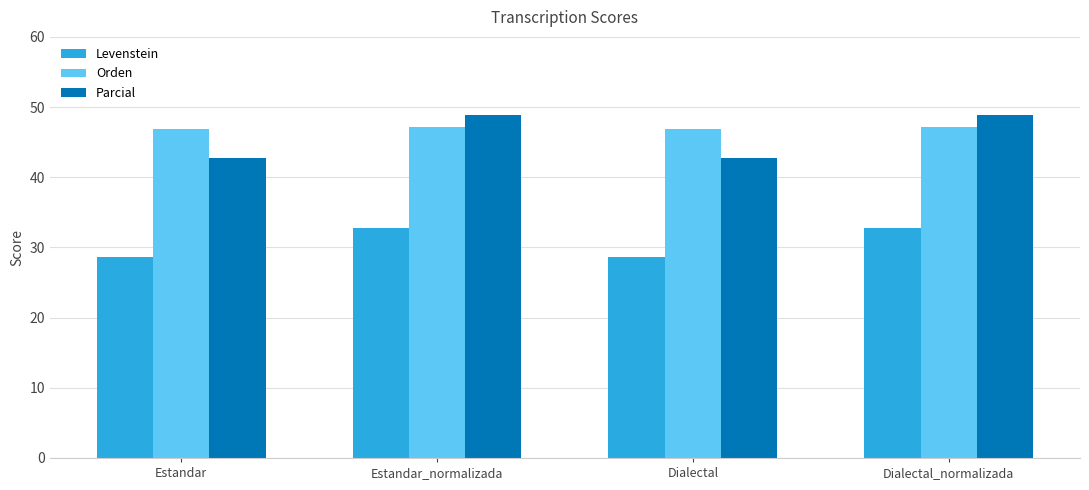

Which series has the widest spread of values?

Parcial